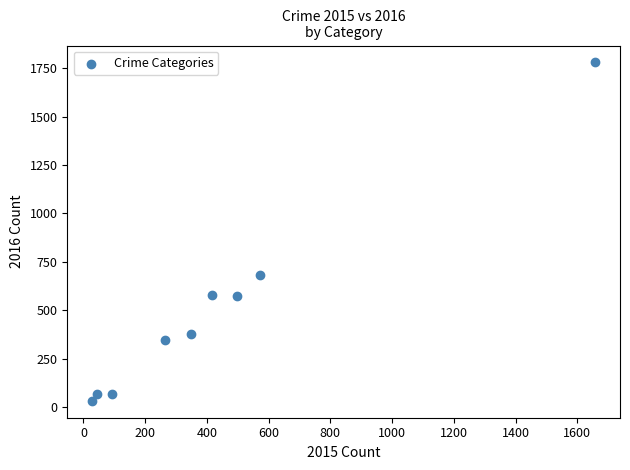

What is the average X value?

436